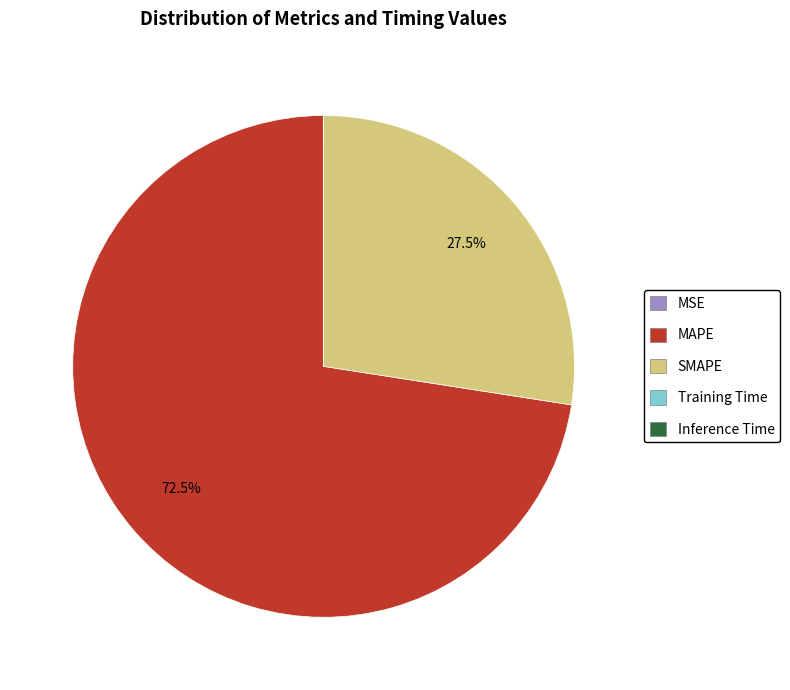

Is there any slice that represents more than half of the pie?

Yes